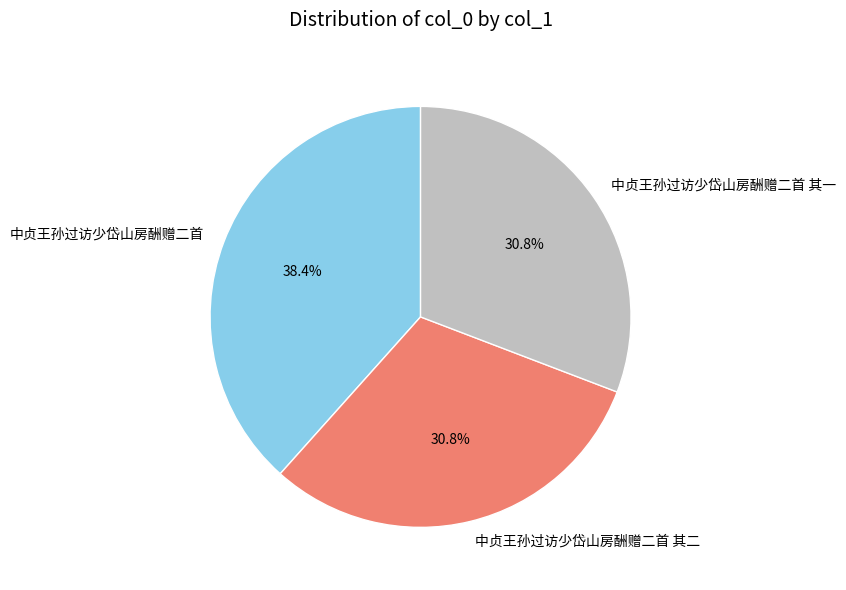

Which category has the biggest portion of the pie?

中贞王孙过访少岱山房酬赠二首